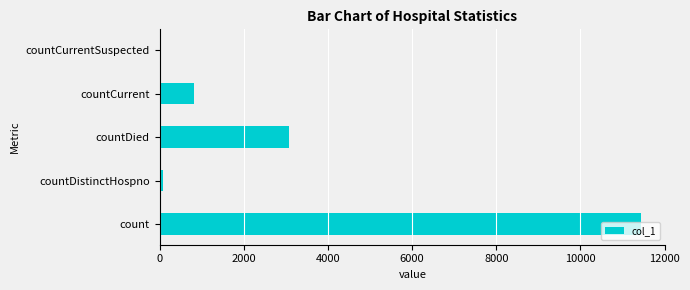

The chart shows a value of -6361 at countCurrentSuspected. True or false?

False